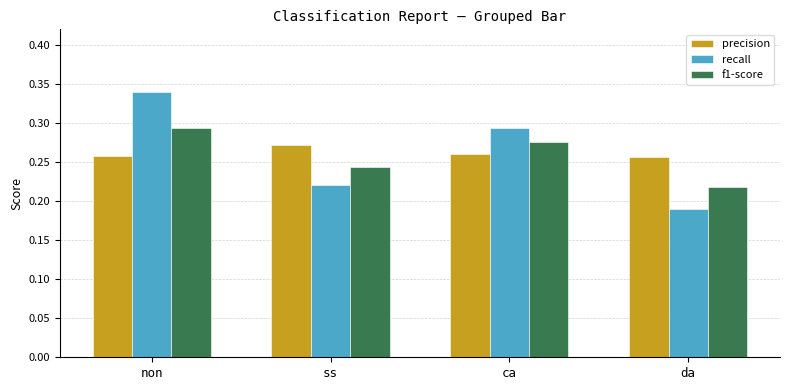

How many distinct data groups are displayed?

3